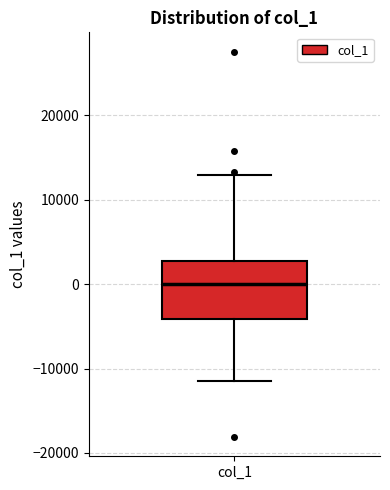

Read this box plot against the y-axis: the position of the median line, the range covered by the box, and the ends of both whiskers. The values are not printed on the chart, so give them approximately, as read against the axis.

median 0, box -4000 to 3000, whiskers -11000 to 13000